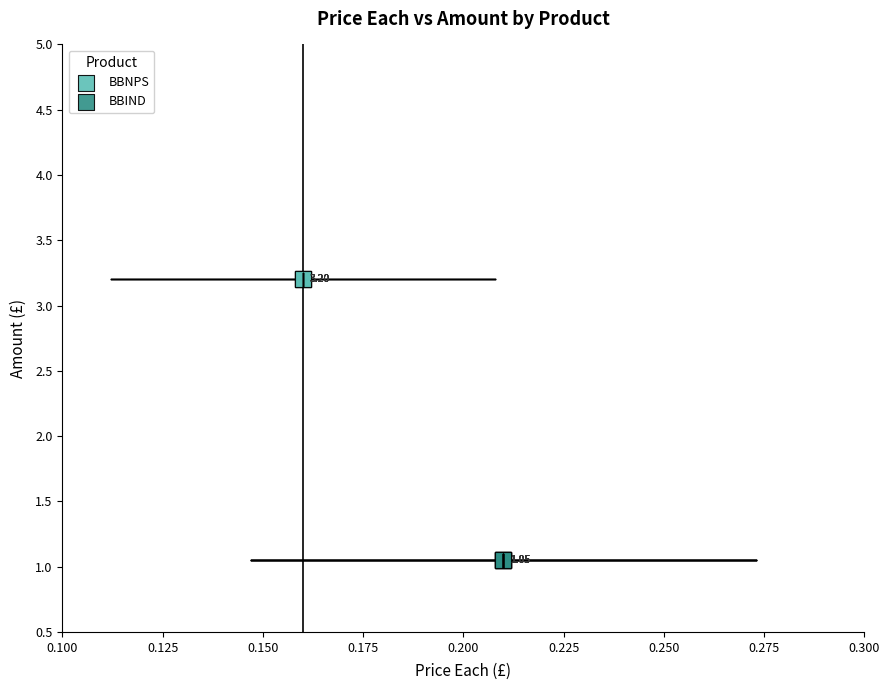

Which series contains the highest Y value?

BBNPS